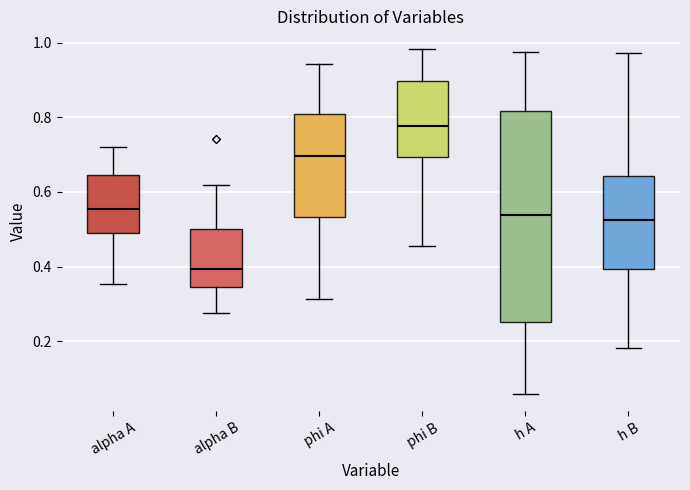

Which box is the tallest, from its lower edge to its upper edge?

h A